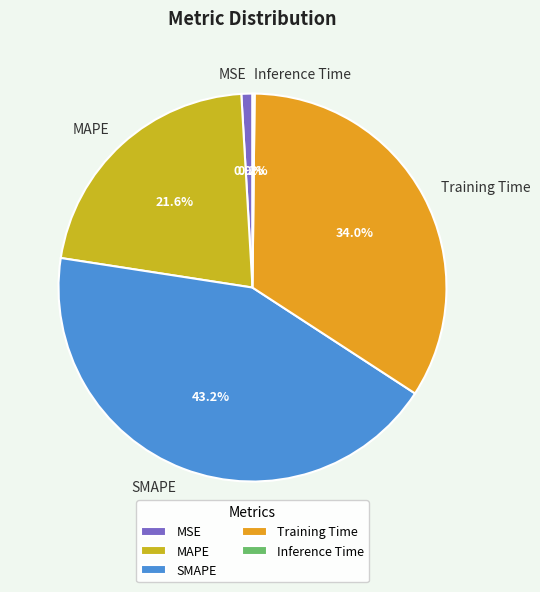

What percentage is NOT represented by MAPE?

78.4%